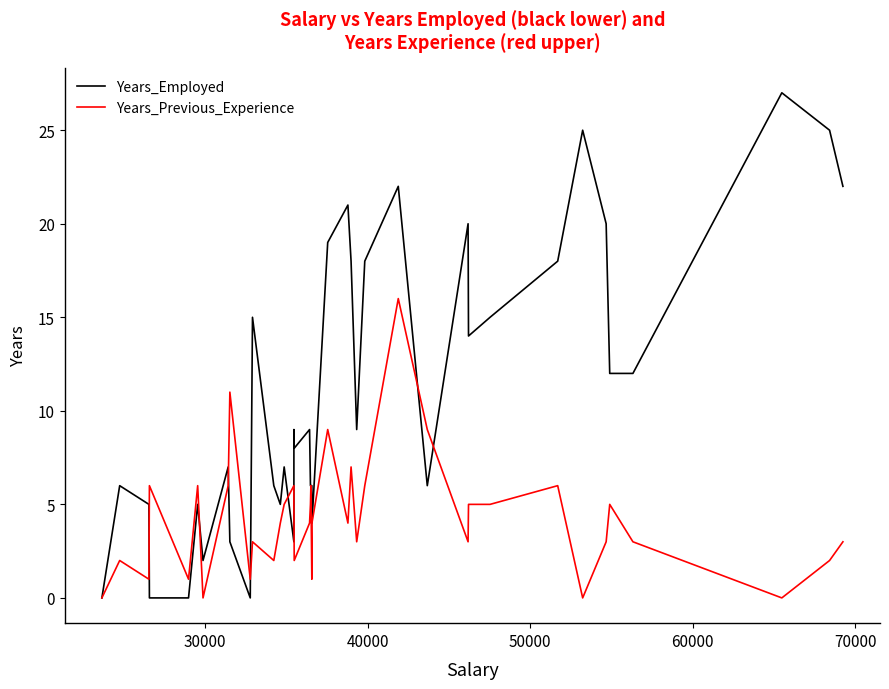

Which series has the largest total across all categories?

Years_Employed